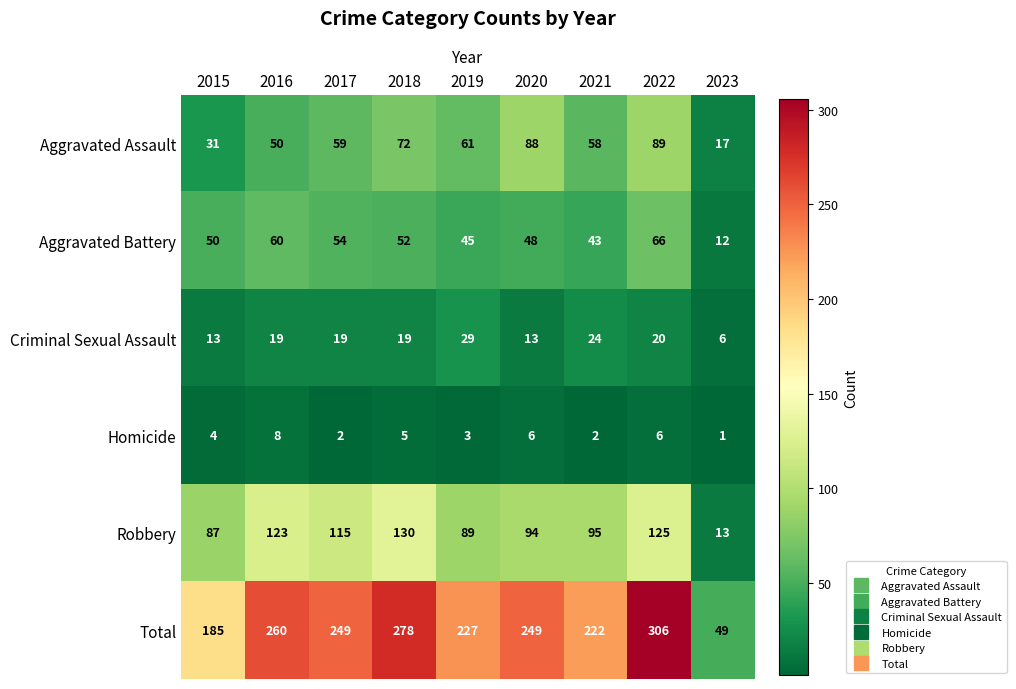

At 2020, list the series in order from largest to smallest.

Total, Robbery, Aggravated Assault, Aggravated Battery, Criminal Sexual Assault, Homicide